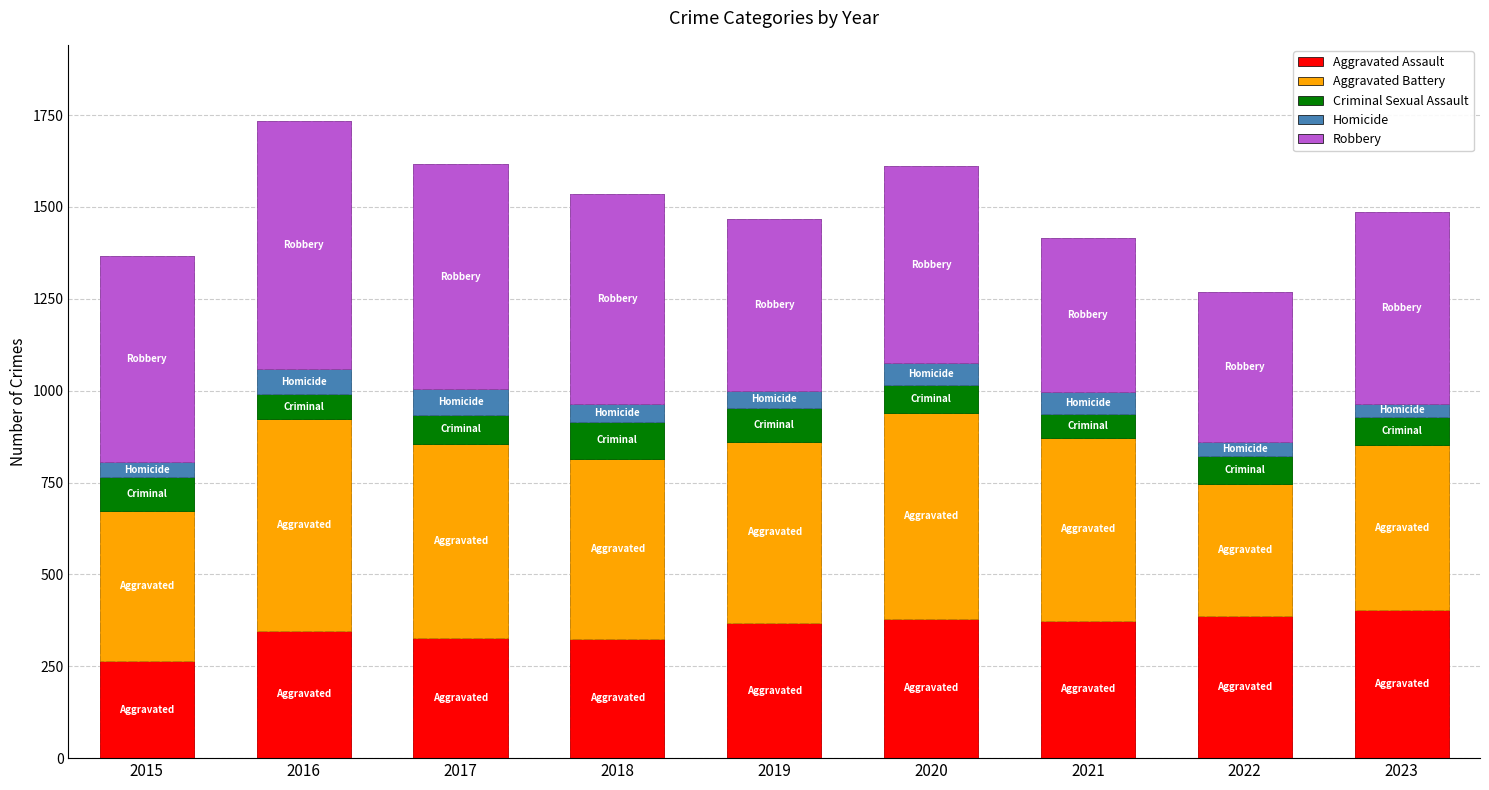

What is the sum of the Criminal Sexual Assault values at 2023 and 2016?

147